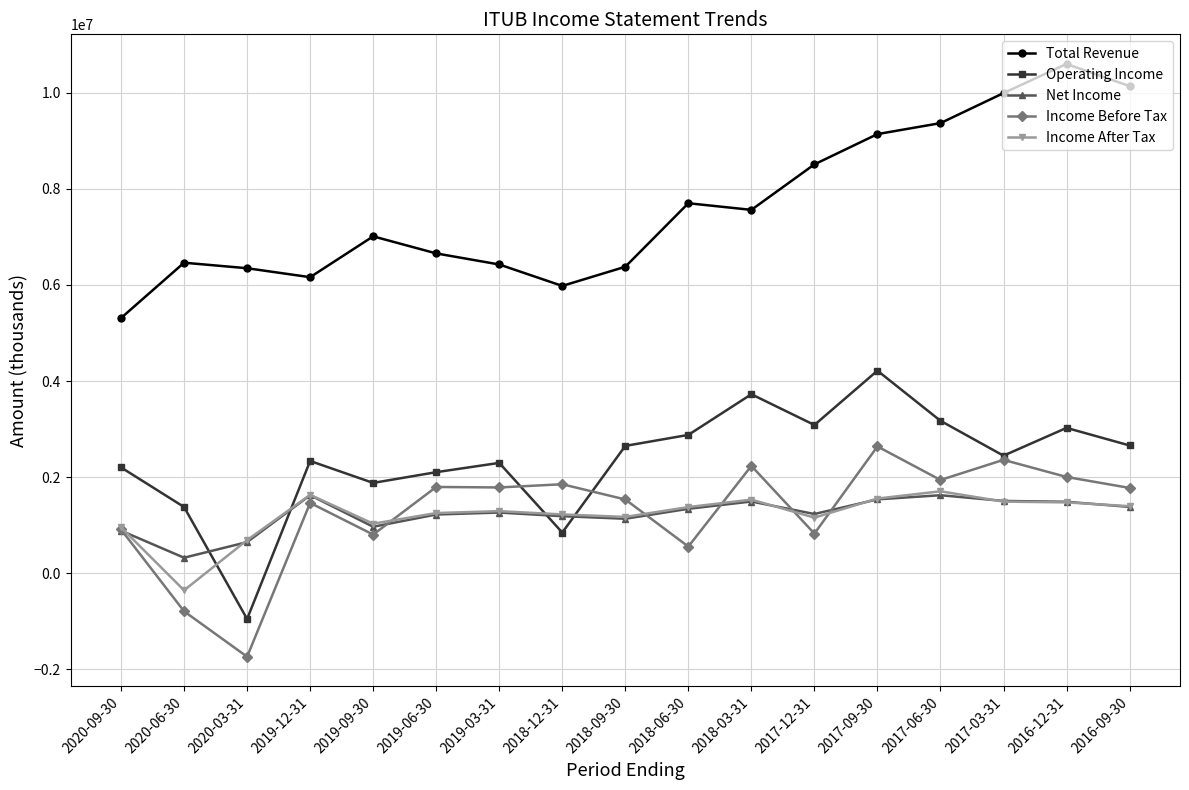

How many series are shown in this chart?

5